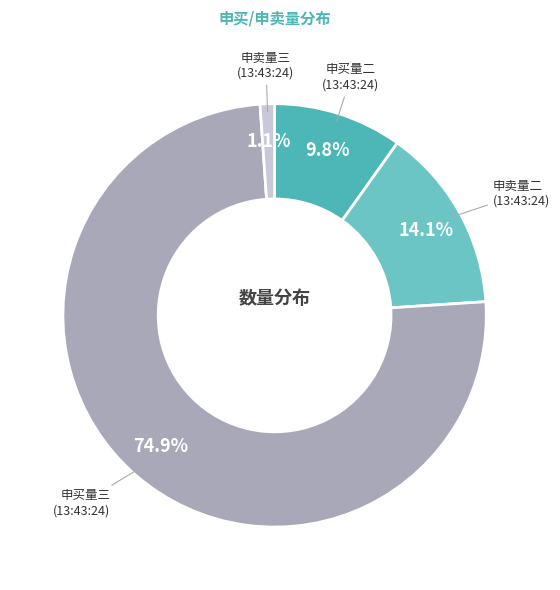

Between 申卖量二 (13:43:24) and 申卖量三 (13:43:24), which is larger?

申卖量二 (13:43:24)